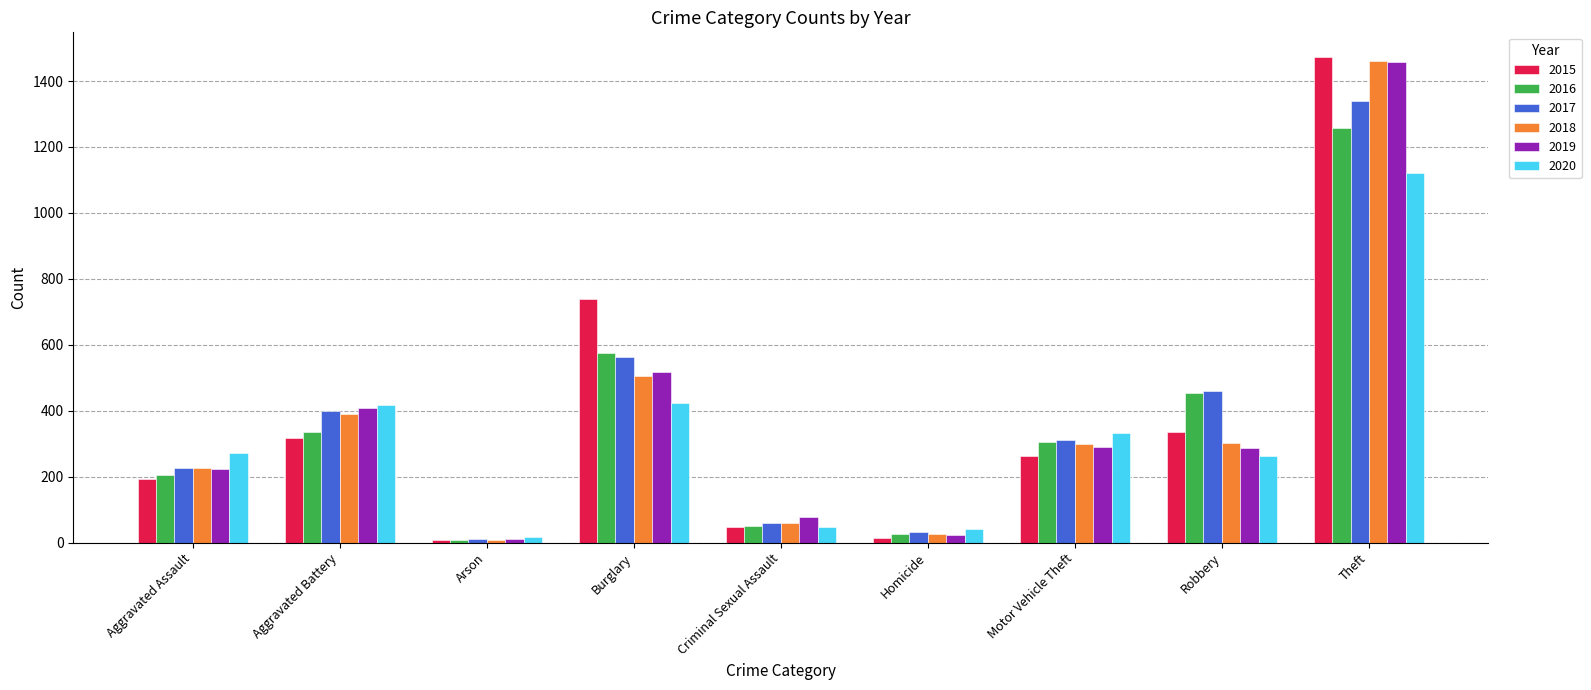

What is the sum of all 2019 values?

3294